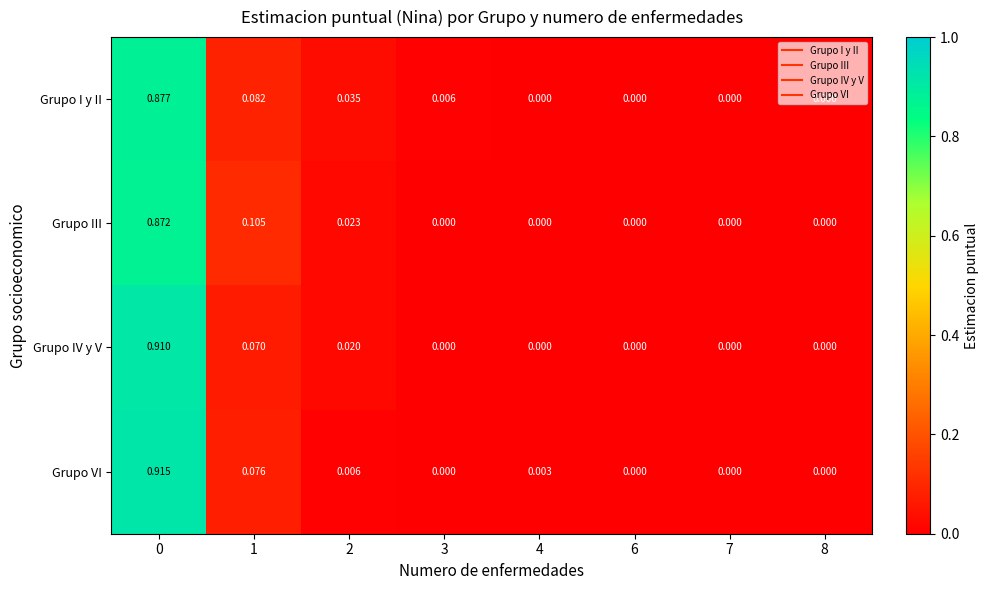

Is the value of Grupo III at 7 greater than the value of Grupo IV y V at 0?

No